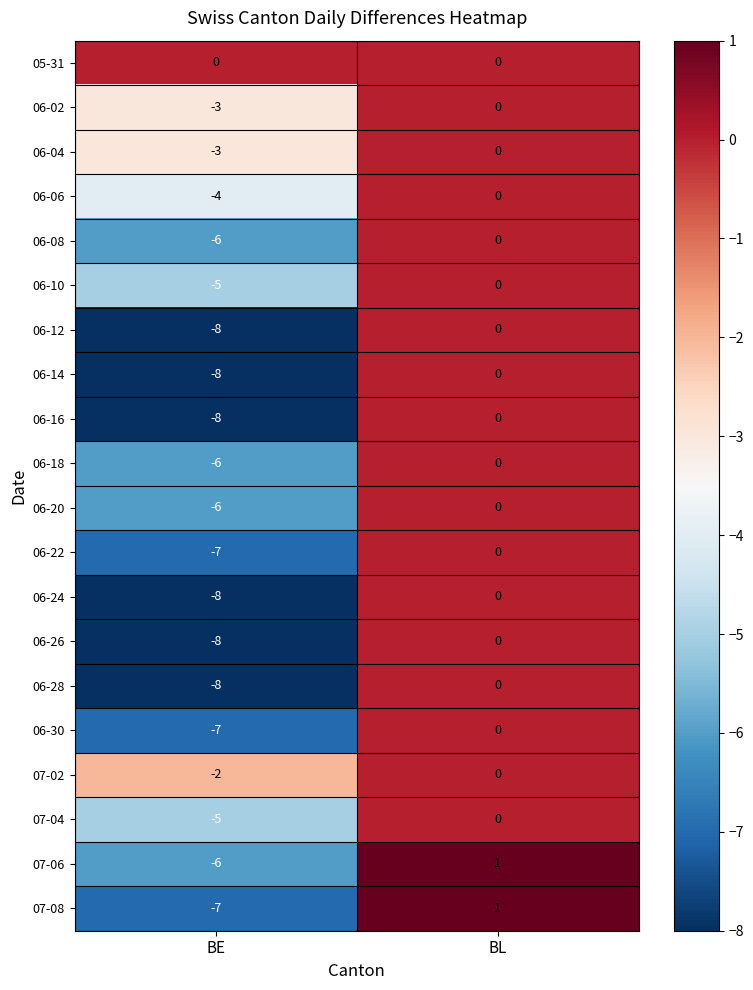

Rank the categories by 06-12 value from highest to lowest.

BL, BE